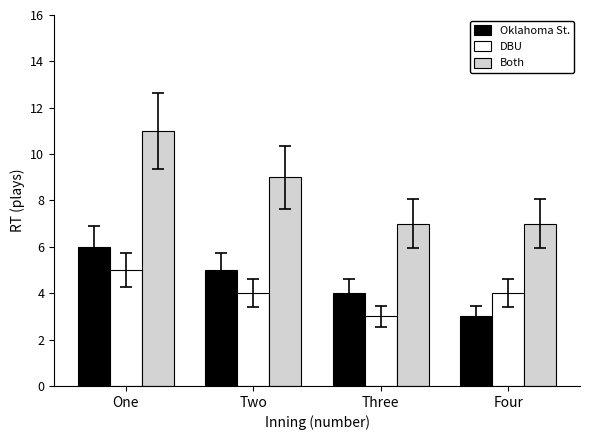

What is the difference between the maximum and minimum values in the Both series?

4